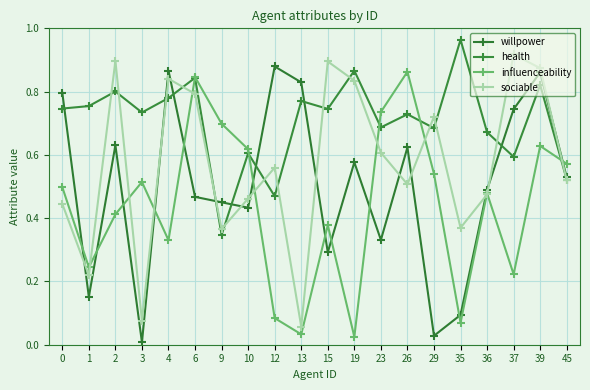

The value of influenceability at 3 is 0.5. True or false?

True